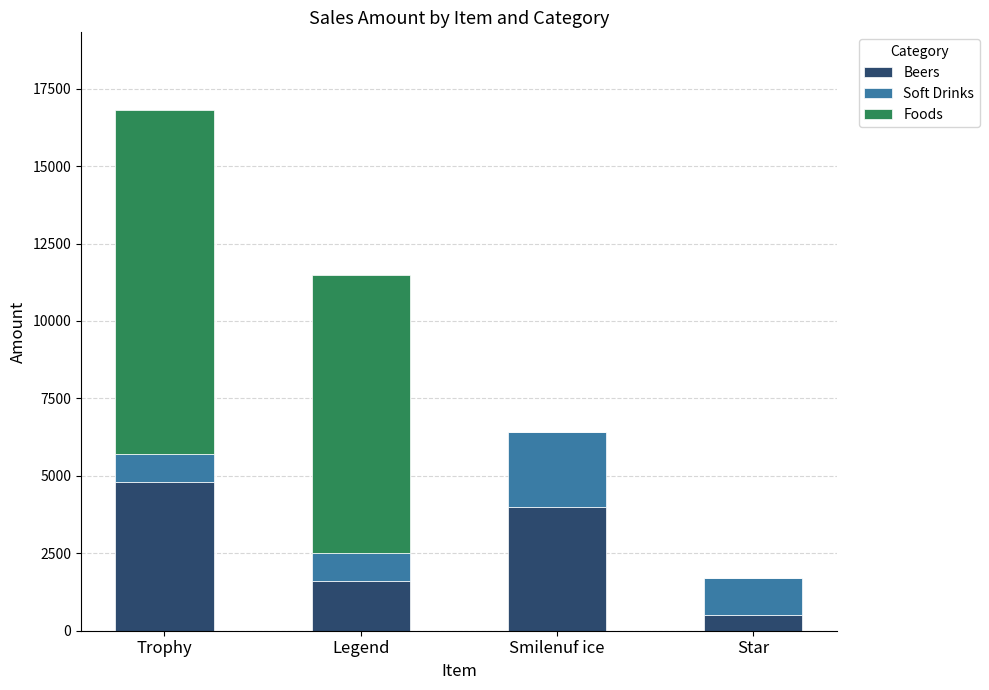

Reading left to right, list the values for the Beers series.

Trophy=4800	Legend=1600	Smilenuf ice=4000	Star=500